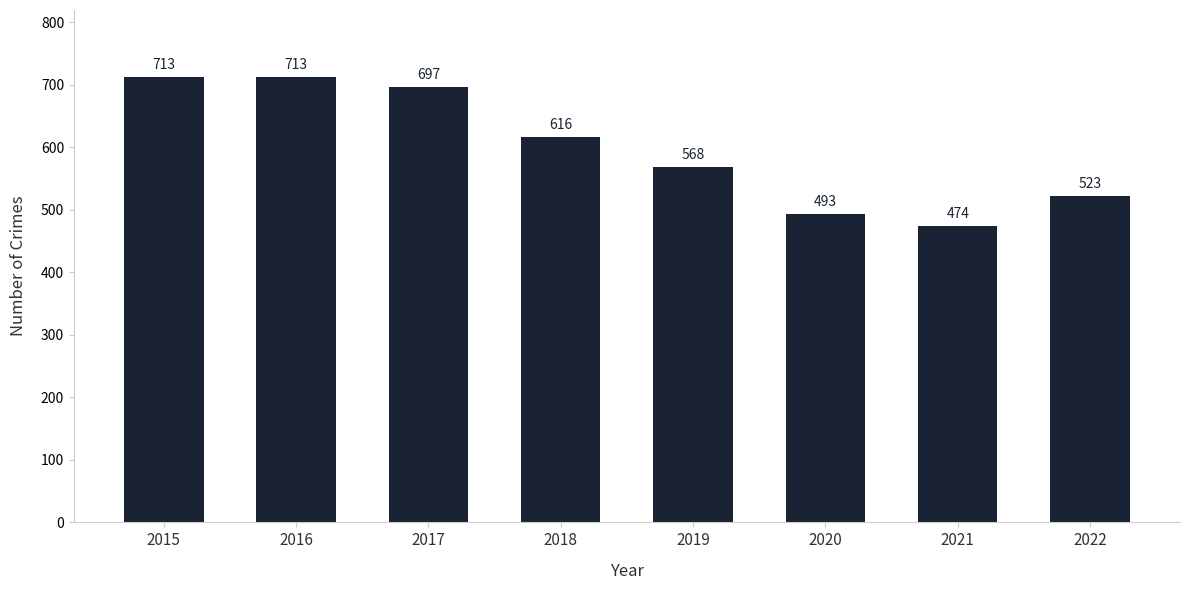

Is it true that the value at 2015 is 466?

False